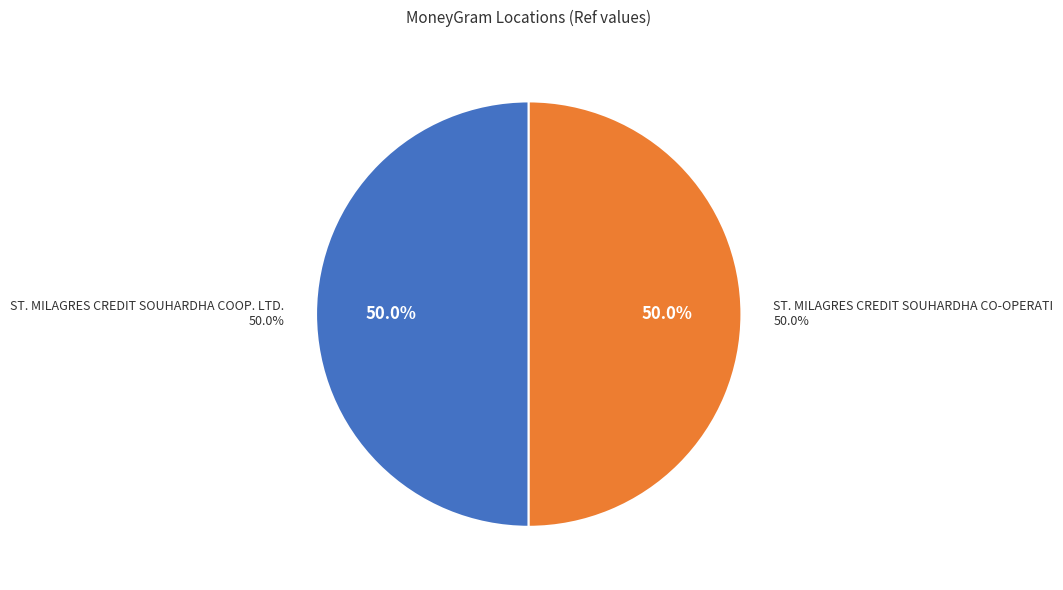

Is there a majority slice in this chart?

Yes